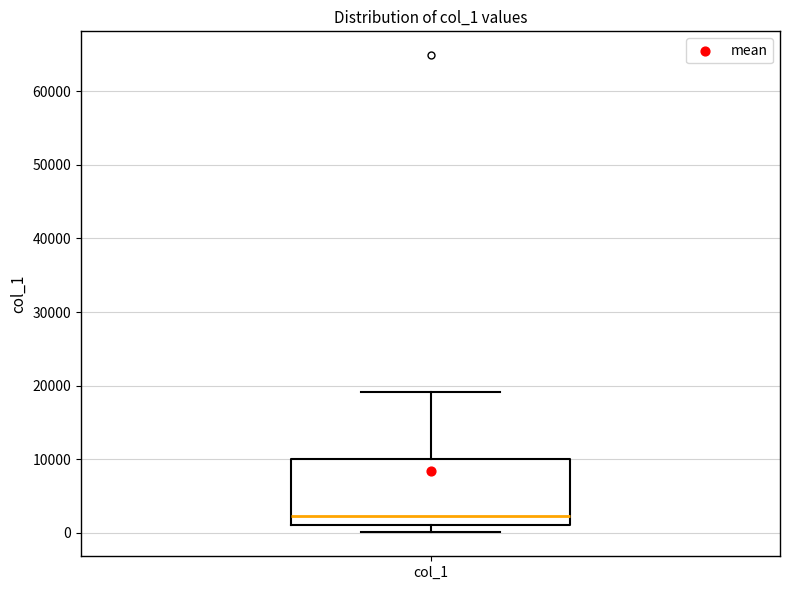

Transcribe this box plot: give where the median line is, the range the box spans, and where the two whiskers end, as read against the y-axis. The values are not printed on the chart, so give them approximately, as read against the axis.

median 2000, box 1000 to 10000, whiskers 0 to 19000